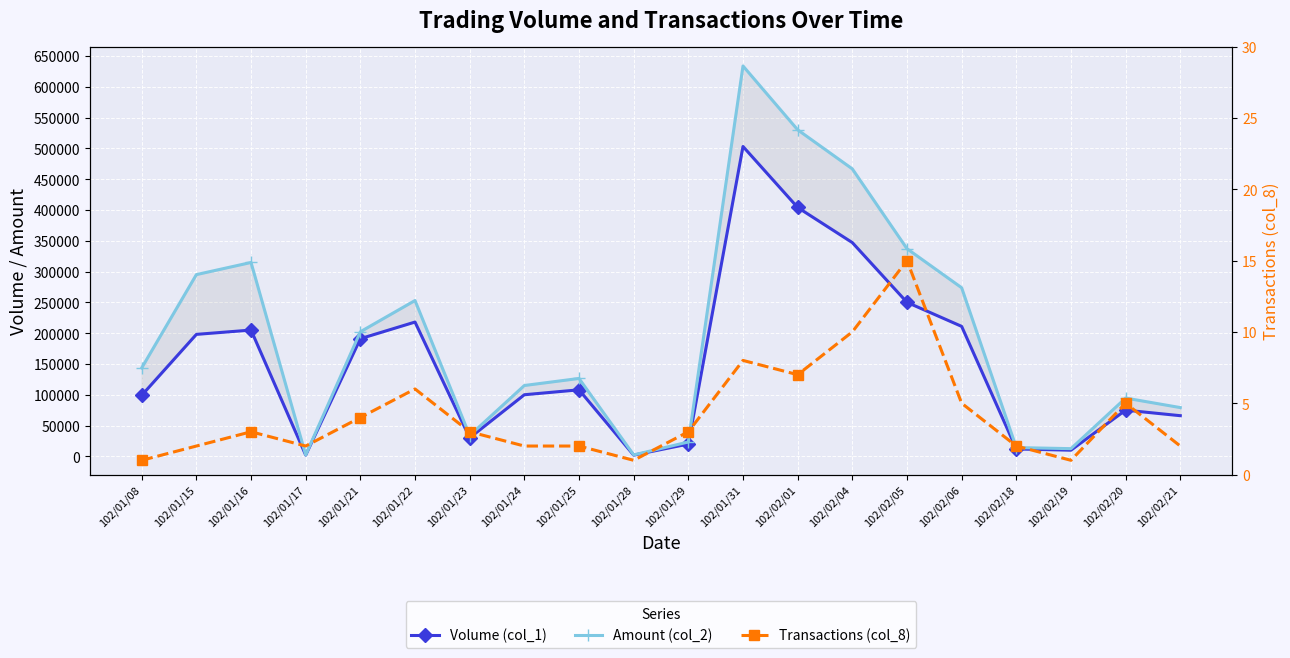

What is the difference between the highest and lowest values at 102/01/23?

33797